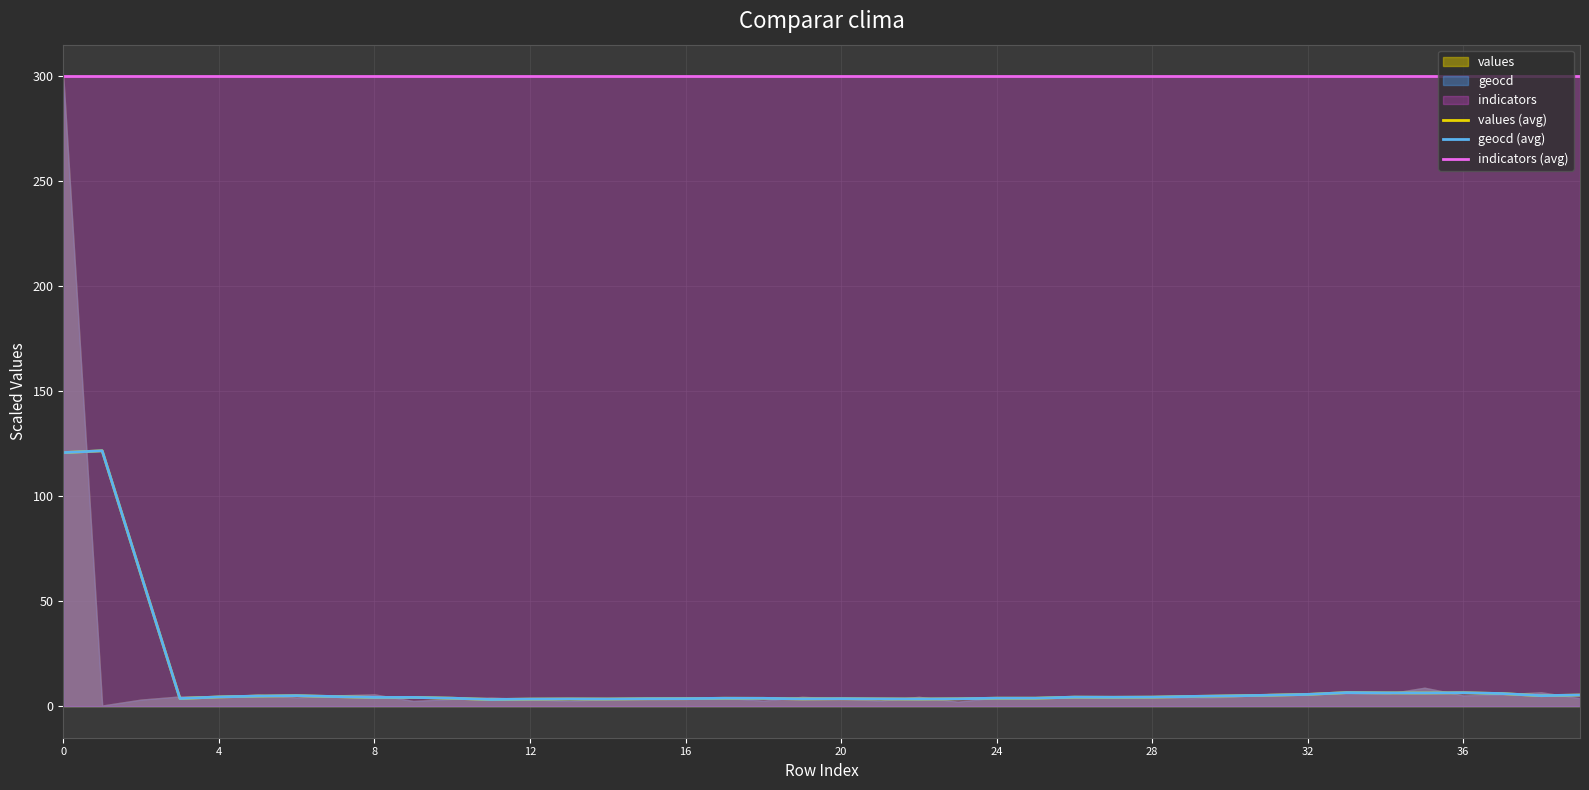

Read the values (avg) value at 25.

3.8